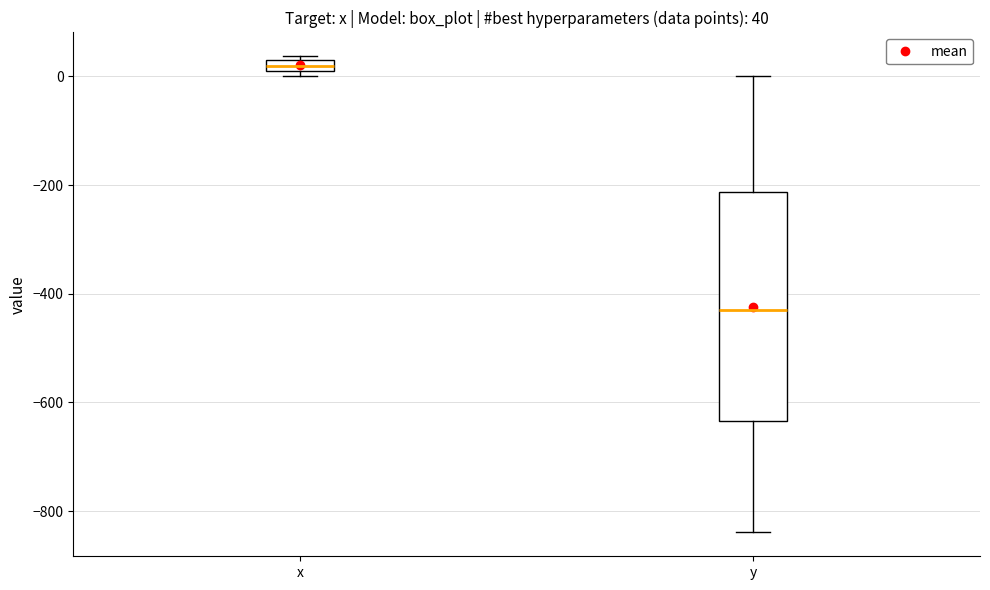

Comparing the boxes themselves (not the whiskers), which one is the tallest?

y